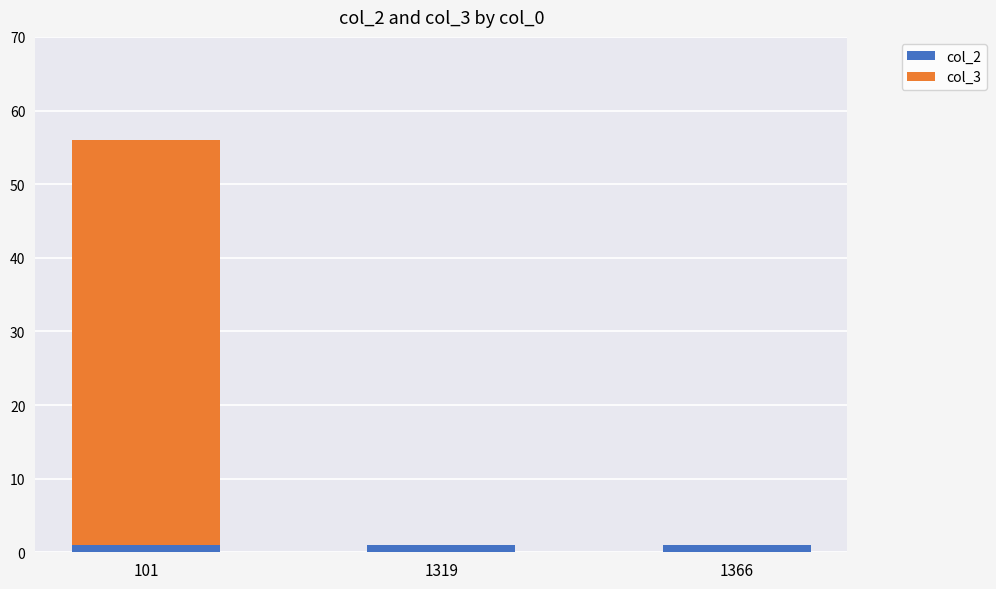

Is it true that col_2 equals 1 at 1319?

True